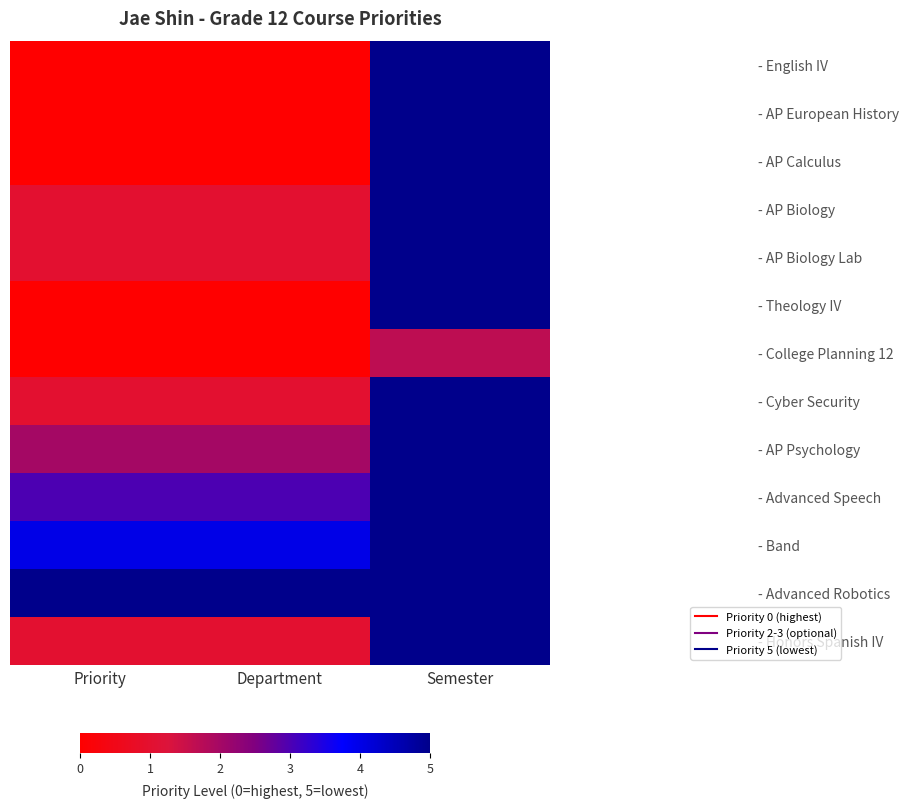

What is the total value across all series at Department?

18.0